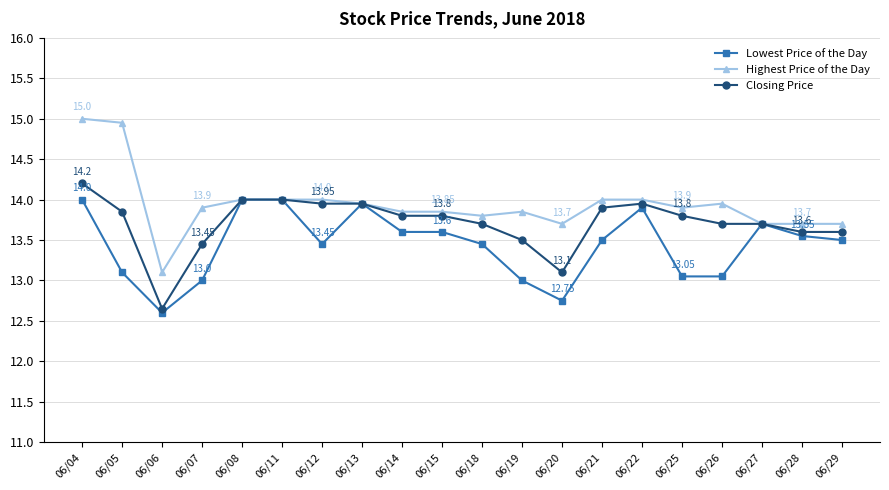

What is the total value across all series at 06/12?

41.4